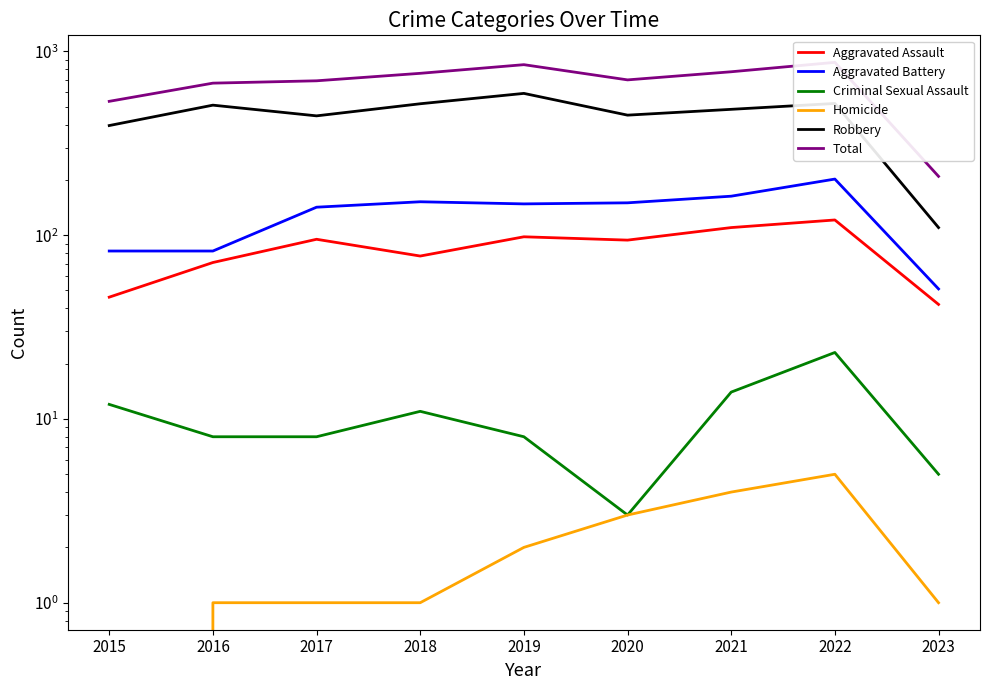

Is it true that Total equals 341 at 2020?

False